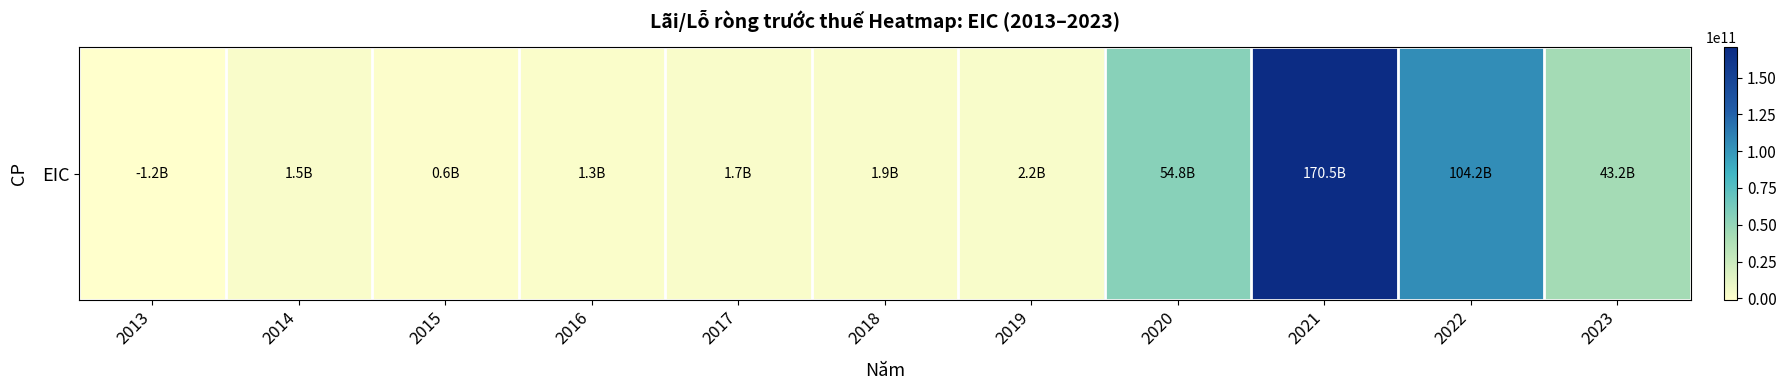

List the labels in order of value, largest first.

2021, 2022, 2020, 2023, 2019, 2018, 2017, 2014, 2016, 2015, 2013